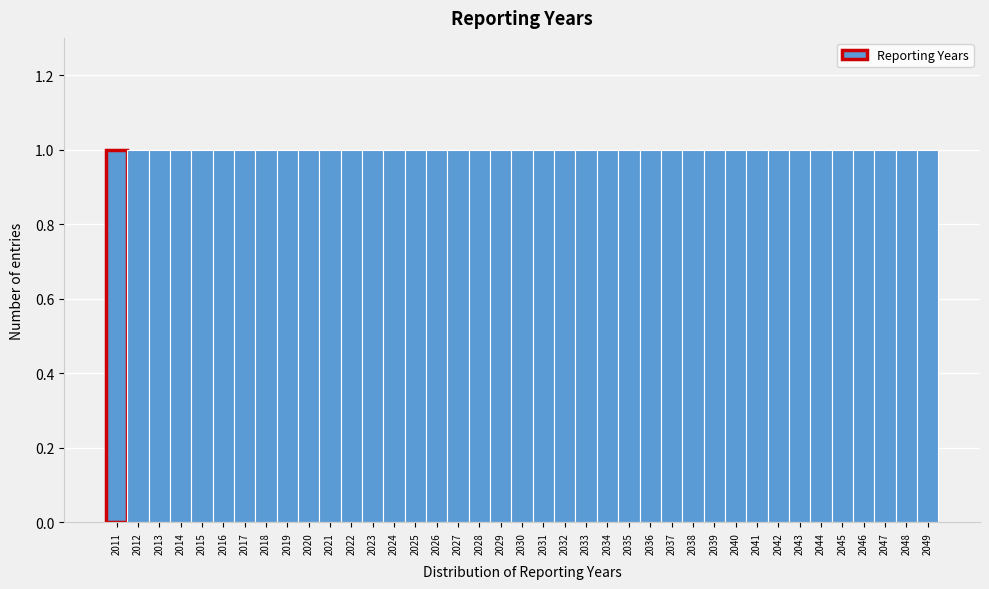

Reading left to right, transcribe this chart: for each bar, give the range it covers on the x-axis and its height. The values are not printed on the chart, so give them approximately, as read against the axis.

2010.5 to 2011.5: 1
2011.5 to 2012.5: 1
2012.5 to 2013.5: 1
2013.5 to 2014.5: 1
2014.5 to 2015.5: 1
2015.5 to 2016.5: 1
2016.5 to 2017.5: 1
2017.5 to 2018.5: 1
2018.5 to 2019.5: 1
2019.5 to 2020.5: 1
2020.5 to 2021.5: 1
2021.5 to 2022.5: 1
2022.5 to 2023.5: 1
2023.5 to 2024.5: 1
2024.5 to 2025.5: 1
2025.5 to 2026.5: 1
2026.5 to 2027.5: 1
2027.5 to 2028.5: 1
2028.5 to 2029.5: 1
2029.5 to 2030.5: 1
2030.5 to 2031.5: 1
2031.5 to 2032.5: 1
2032.5 to 2033.5: 1
2033.5 to 2034.5: 1
2034.5 to 2035.5: 1
2035.5 to 2036.5: 1
2036.5 to 2037.5: 1
2037.5 to 2038.5: 1
2038.5 to 2039.5: 1
2039.5 to 2040.5: 1
2040.5 to 2041.5: 1
2041.5 to 2042.5: 1
2042.5 to 2043.5: 1
2043.5 to 2044.5: 1
2044.5 to 2045.5: 1
2045.5 to 2046.5: 1
2046.5 to 2047.5: 1
2047.5 to 2048.5: 1
2048.5 to 2049.5: 1